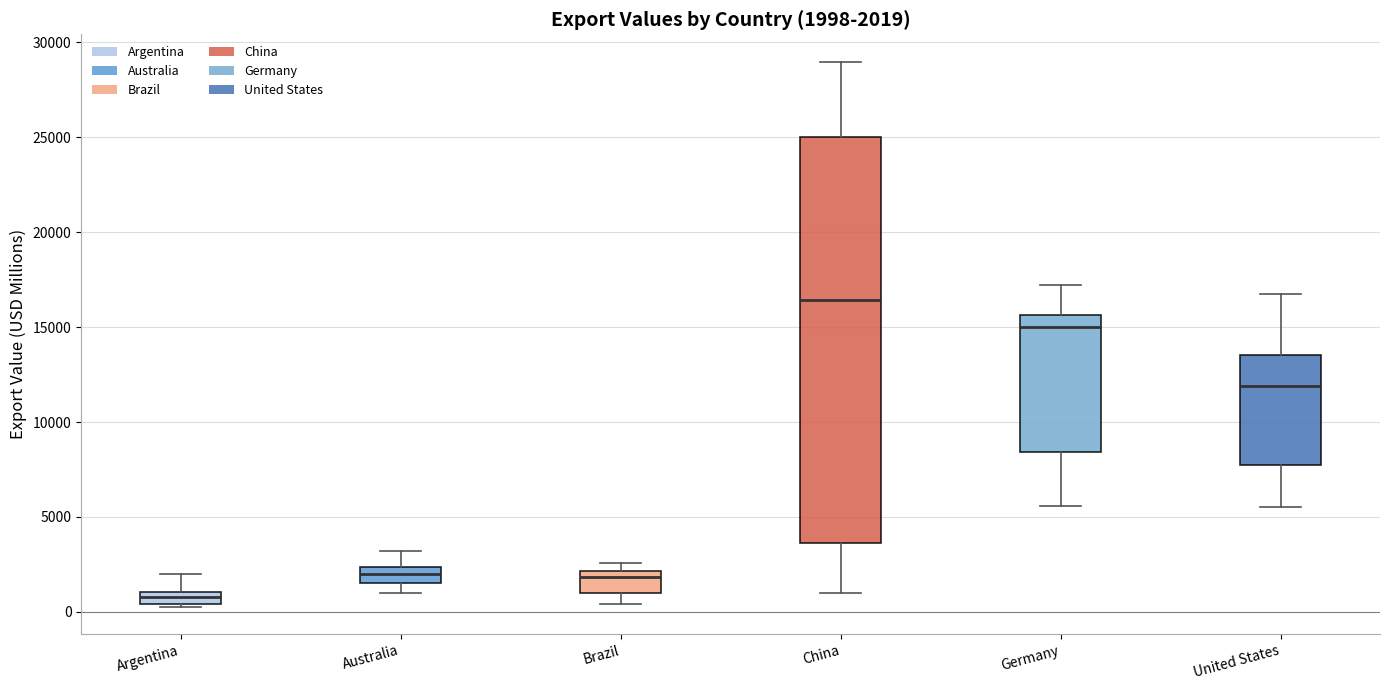

Which box is the tallest, from its lower edge to its upper edge?

China